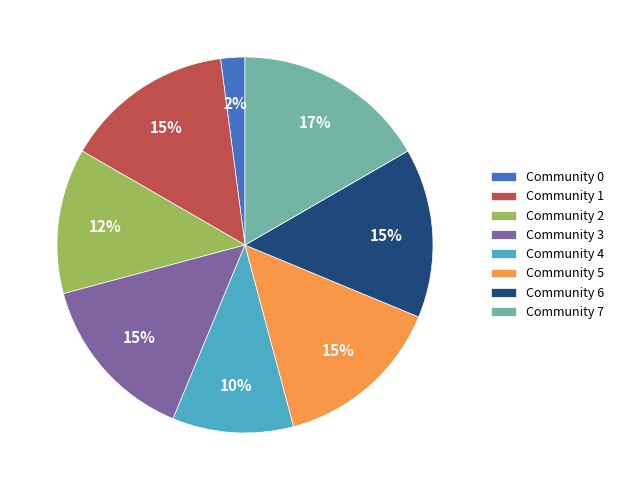

What is the largest slice in the pie chart?

Community 7